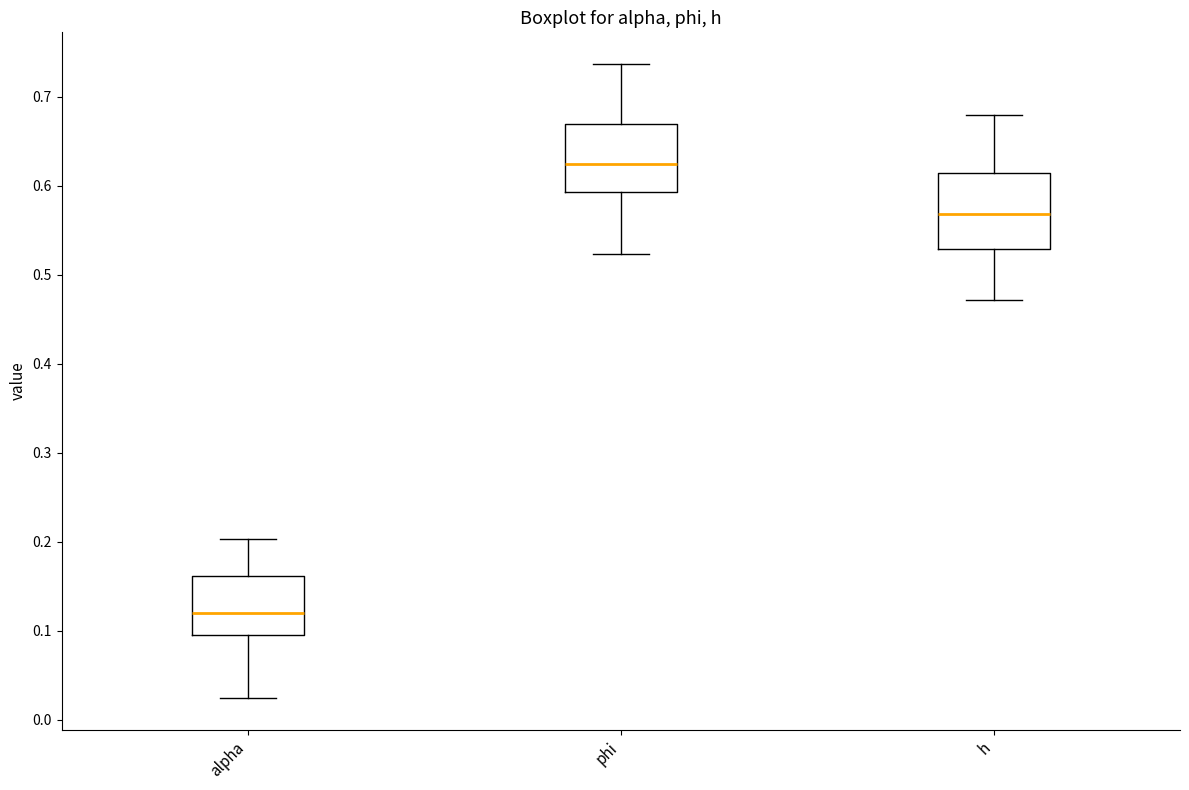

Where does the lower whisker of the box for alpha end on the y-axis? The values are not printed on the chart, so give them approximately, as read against the axis.

0.02